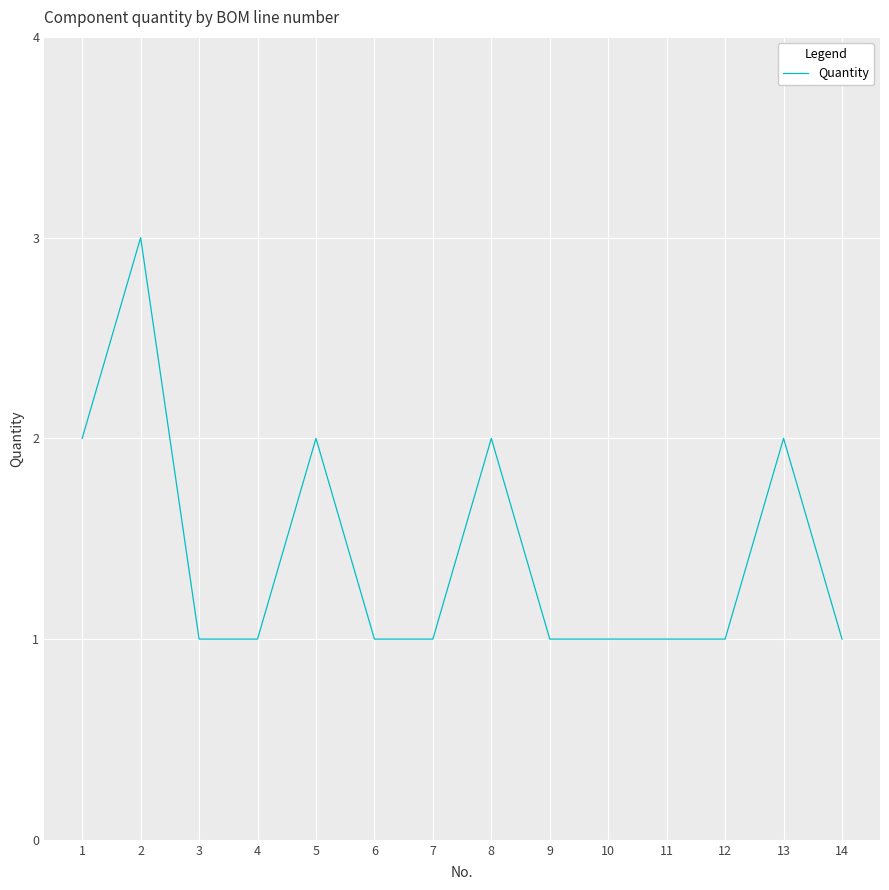

Reading left to right, transcribe all the data shown in this chart.

2	3	1	1	2	1	1	2	1	1	1	1	2	1